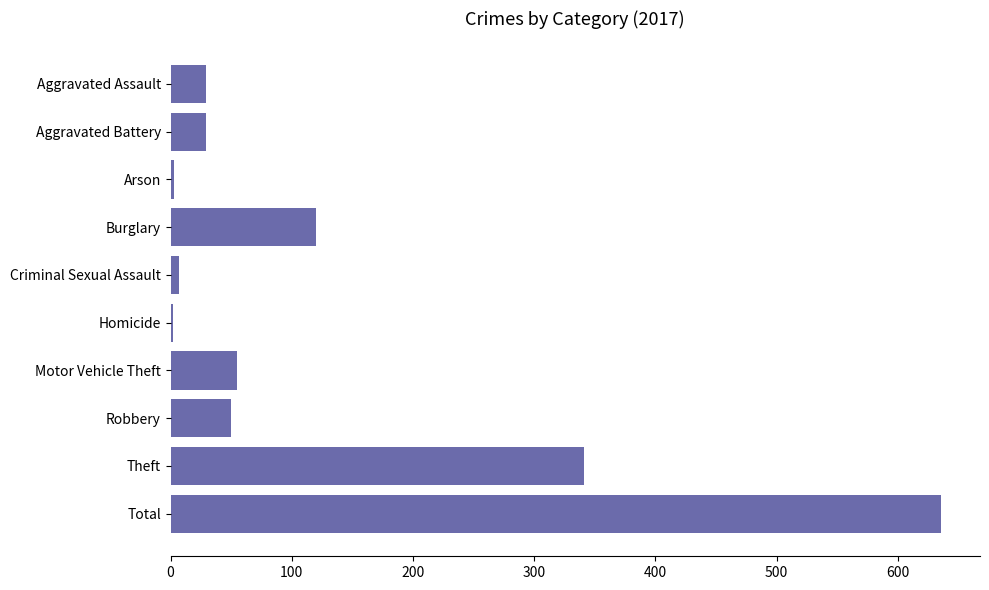

Between Motor Vehicle Theft and Burglary, which is larger?

Burglary